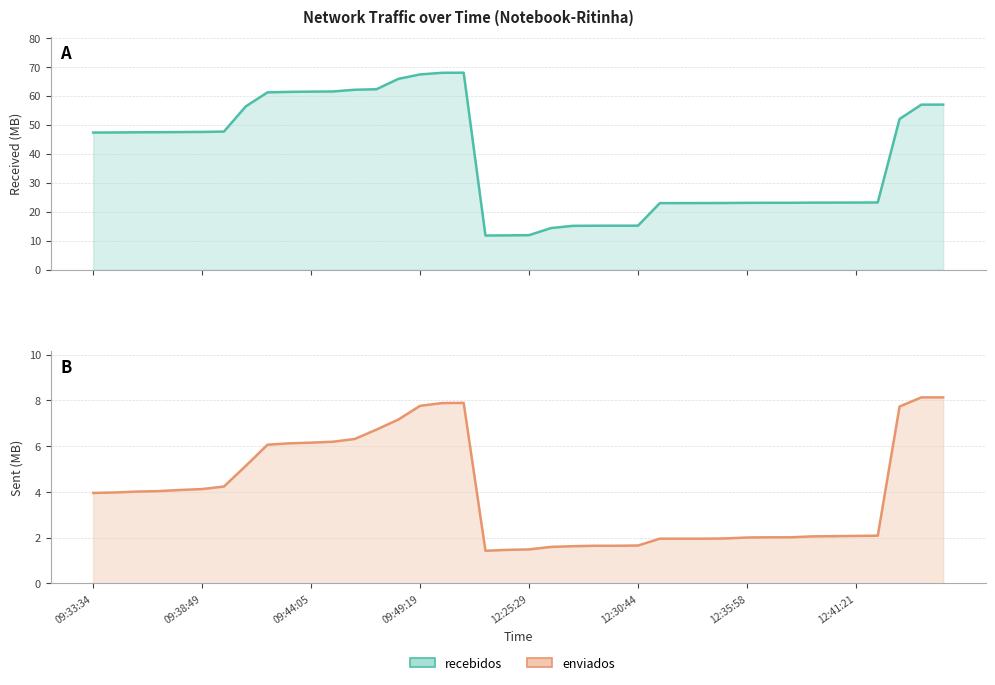

How many lines are shown in the chart?

2